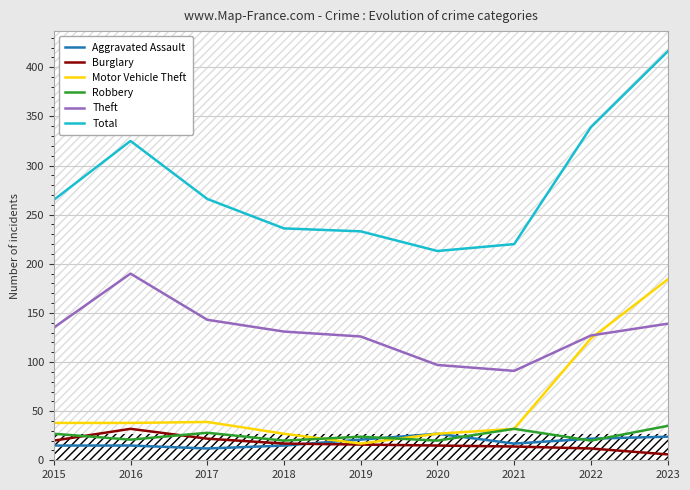

What is the spread (max minus min) of values at 2021?

206